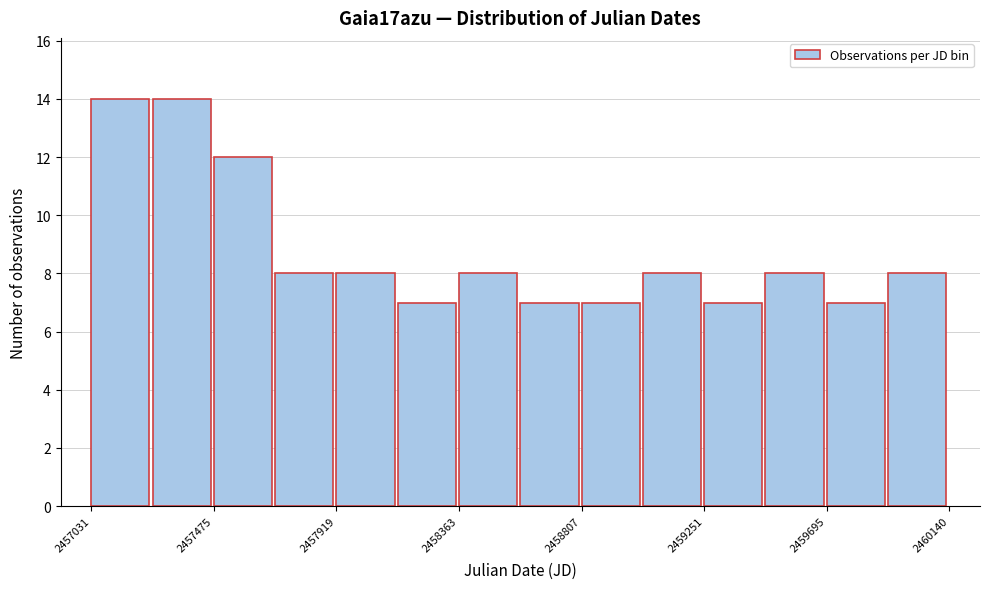

Reading left to right, transcribe this chart: for each bar, give the range it covers on the x-axis and its height. Neither the bar edges nor the heights are printed on the chart, so give them approximately, as read against the axes.

2457050 to 2457250: 14
2457250 to 2457500: 14
2457500 to 2457700: 12
2457700 to 2457900: 8
2457900 to 2458150: 8
2458150 to 2458350: 7
2458350 to 2458600: 8
2458600 to 2458800: 7
2458800 to 2459050: 7
2459050 to 2459250: 8
2459250 to 2459450: 7
2459450 to 2459700: 8
2459700 to 2459900: 7
2459900 to 2460150: 8